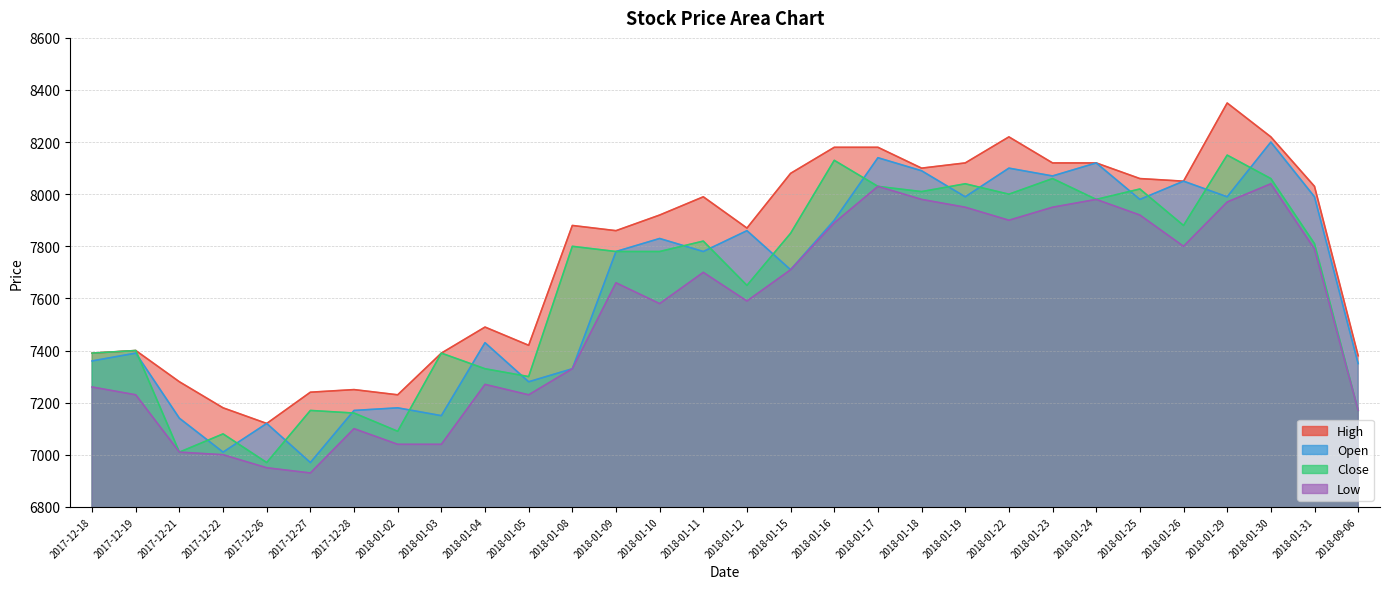

What is the maximum value for Low?

8040